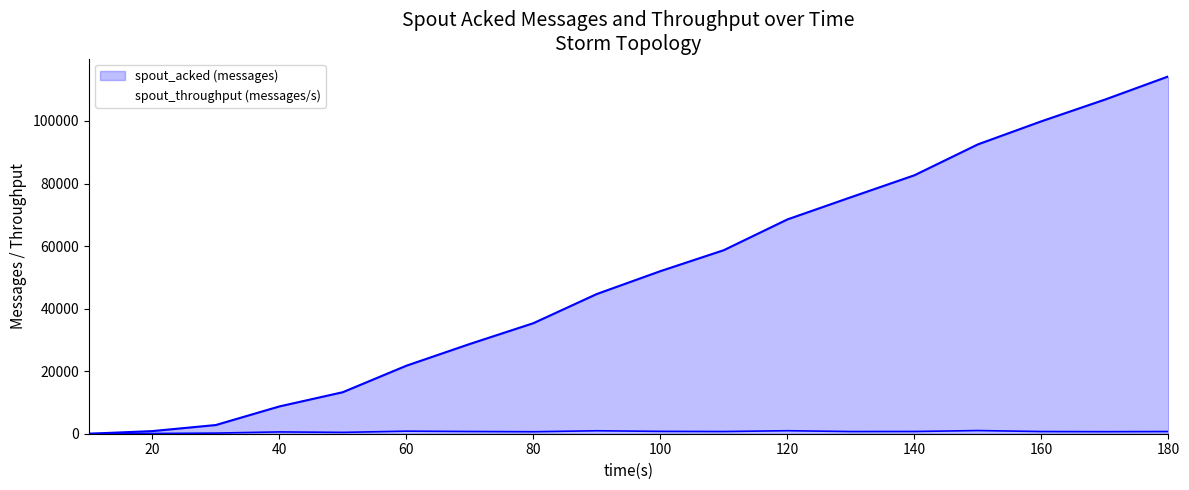

What is the value of the spout_acked (messages) point at the 12th from the left?

68520